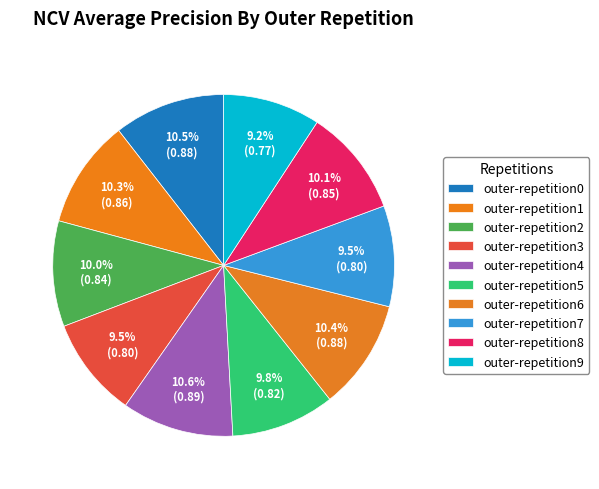

To the nearest percent, what portion does outer-repetition3 represent?

9%